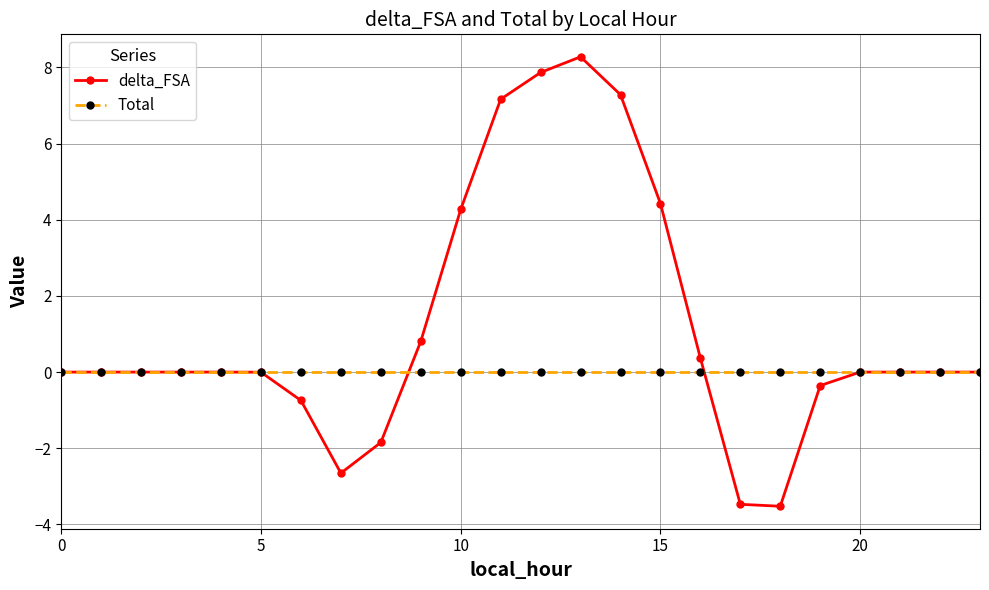

What is the maximum value for delta_FSA?

8.3